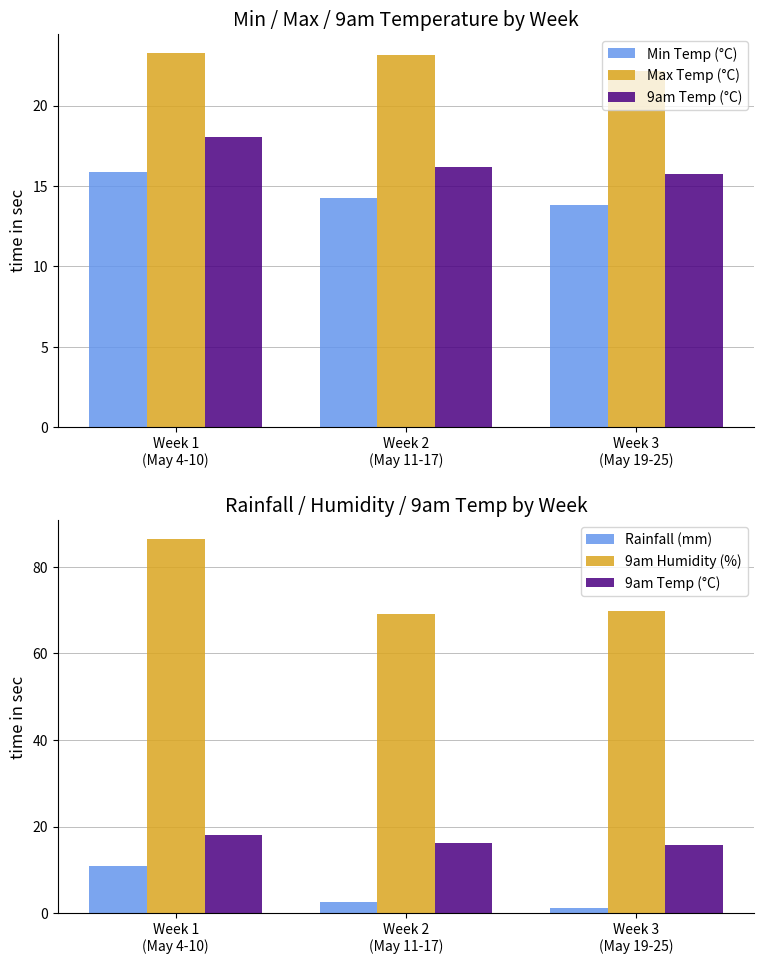

What is the maximum value for Rainfall (mm)?

10.9